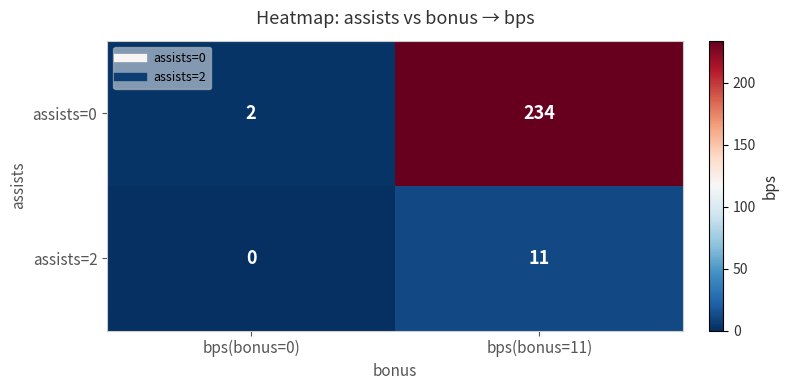

Reading right to left, transcribe all the data shown in this chart.

assists=0: 234	2
assists=2: 11	0